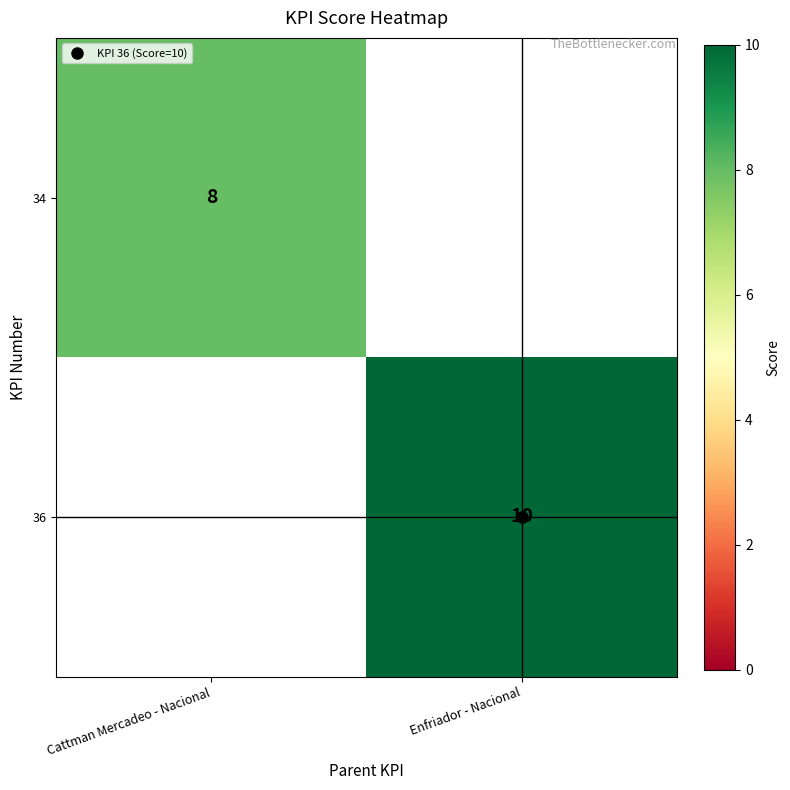

Which series has the widest spread of values?

34